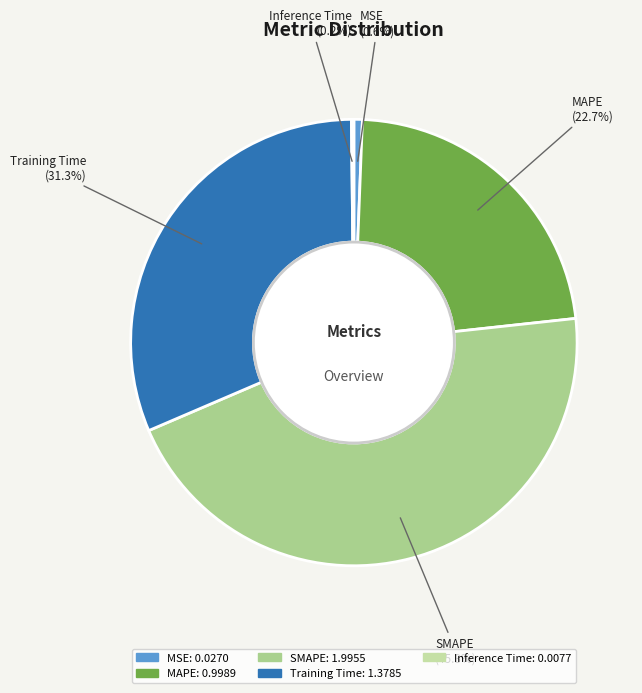

Does Training Time represent more than half of the total?

No